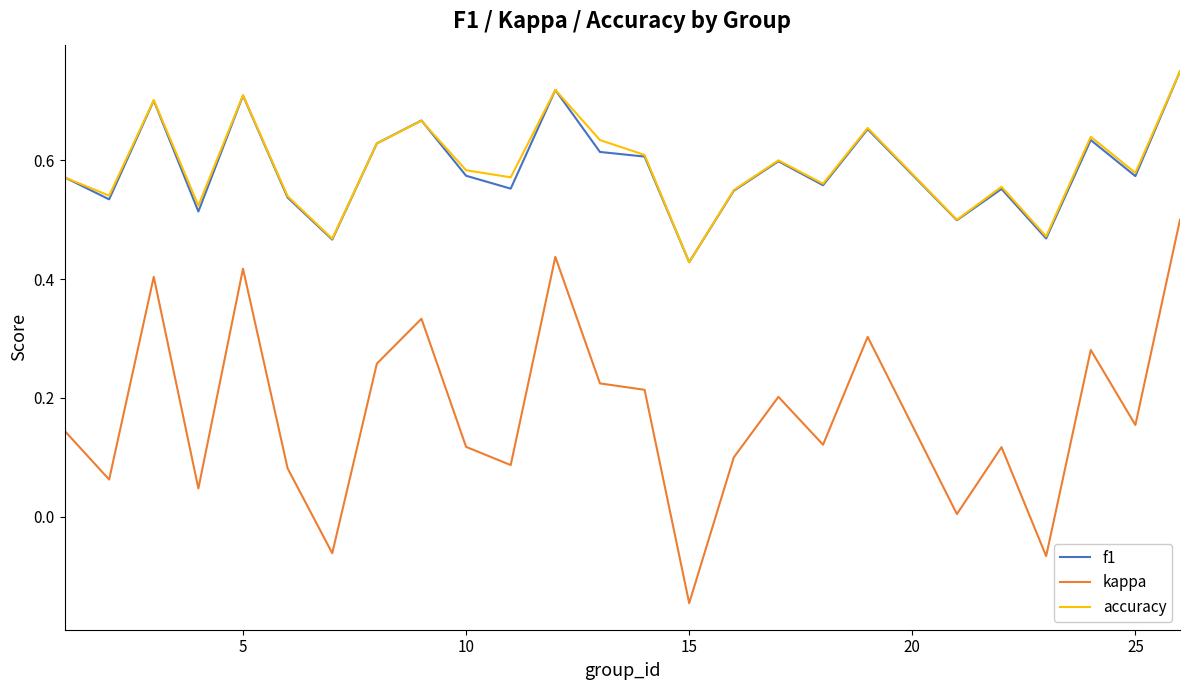

What are all the series names shown in the legend?

f1, kappa, accuracy